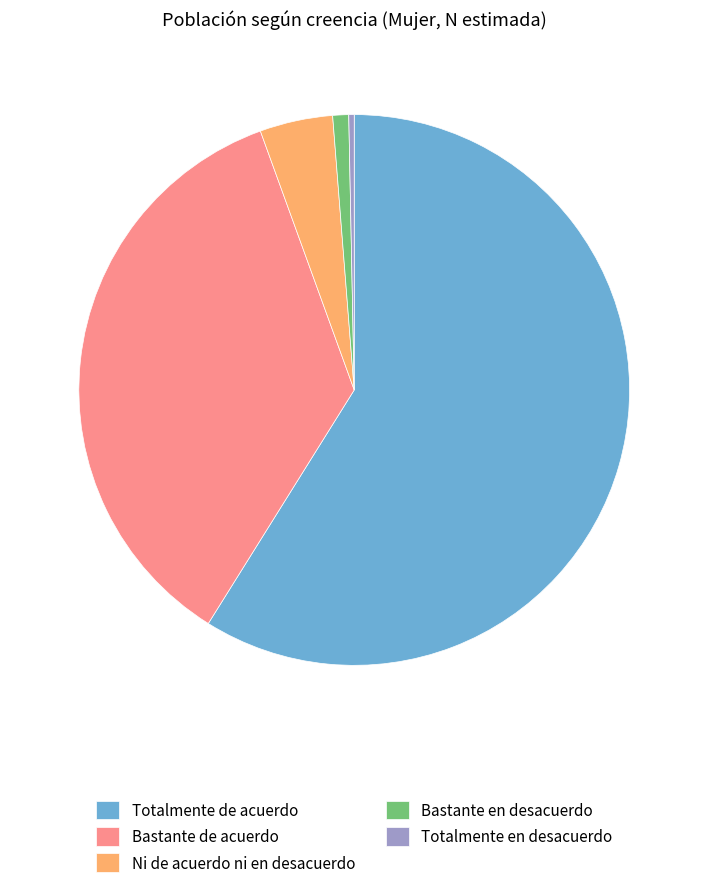

Rank the categories by value from highest to lowest.

Totalmente de acuerdo, Bastante de acuerdo, Ni de acuerdo ni en desacuerdo, Bastante en desacuerdo, Totalmente en desacuerdo